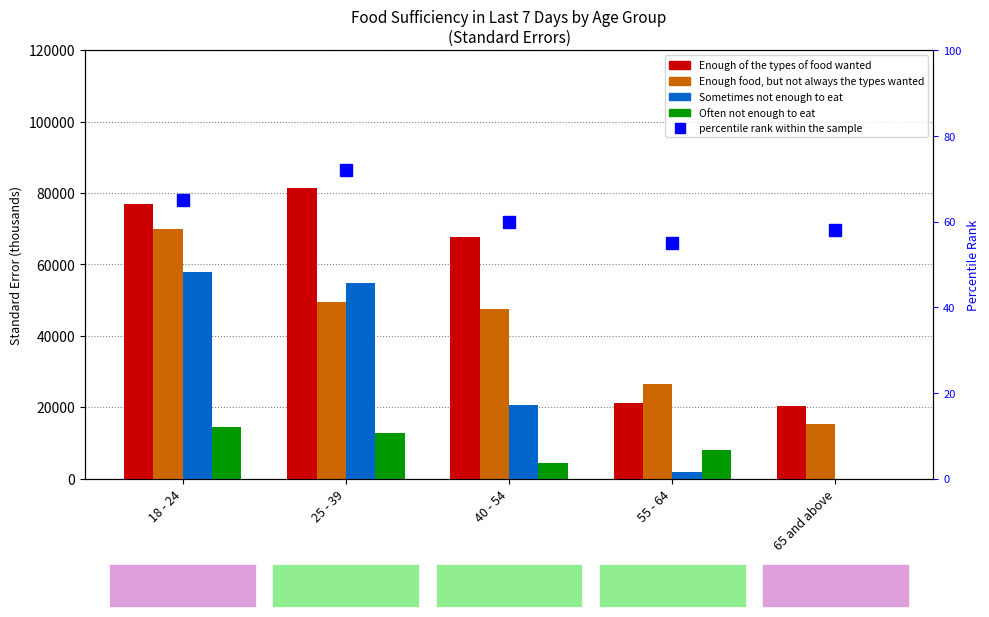

What is the sum of all Enough of the types of food wanted values?

267446.4